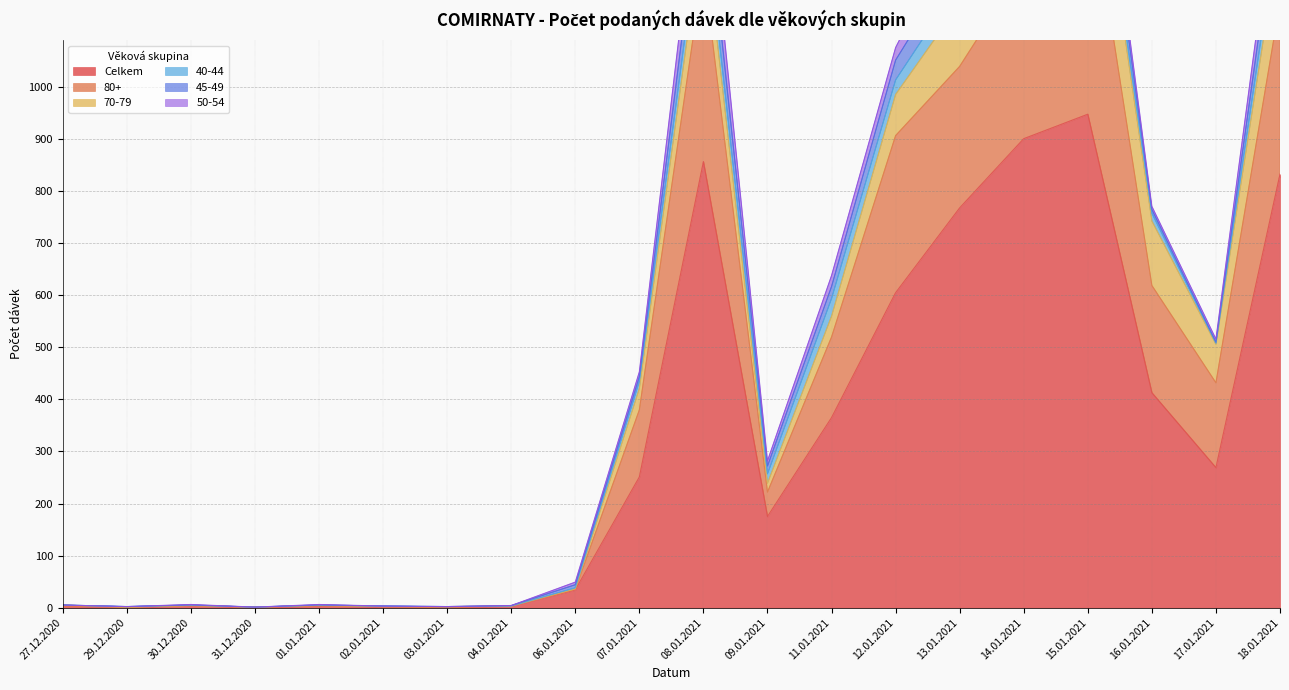

Reading right to left, what are all the values shown in this chart?

Celkem: 833	269	413	948	901	768	605	365	175	857	251	34	3	1	2	3	1	4	1	3
80+: 330	163	206	464	331	272	302	155	47	375	129	1	0	0	0	1	0	0	0	0
70-79: 133	74	124	171	124	120	79	40	17	89	41	1	0	1	0	0	0	0	0	2
40-44: 43	2	15	30	52	40	28	34	18	43	14	2	0	0	1	1	0	1	1	0
45-49: 52	2	7	58	68	51	38	23	15	60	9	6	1	0	0	0	0	0	0	0
50-54: 53	6	6	39	67	70	24	21	10	69	9	5	0	0	0	1	0	1	0	0